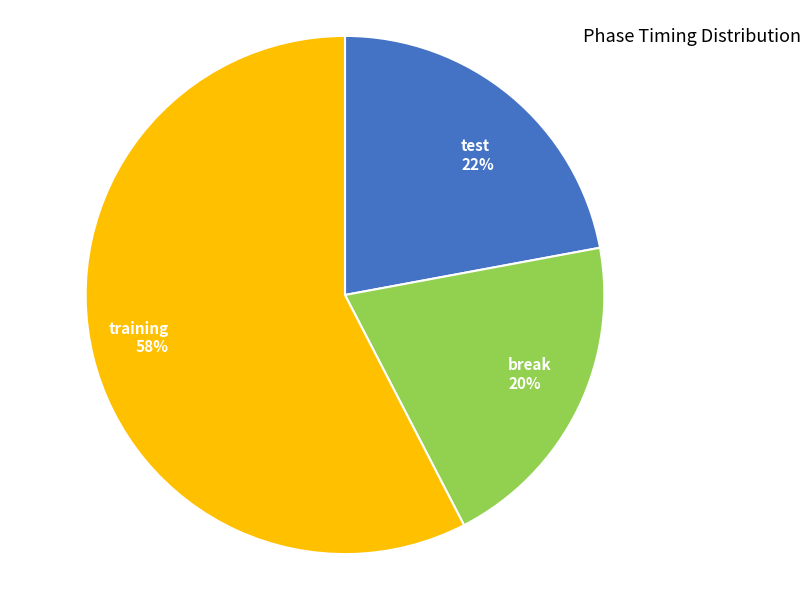

Which has a higher value, test or break?

test